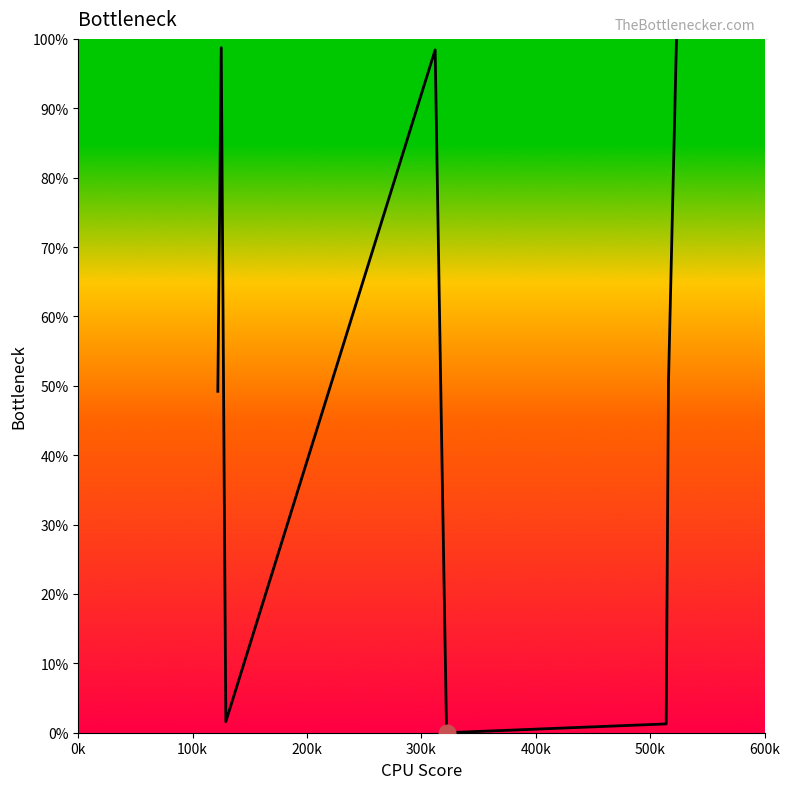

What is the maximum value shown in the chart?

100.0